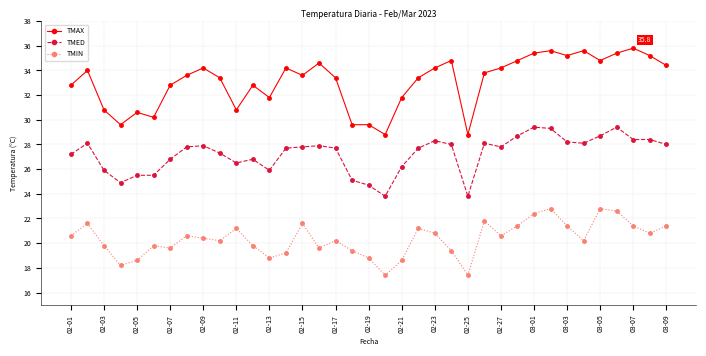

True or false: TMED and TMIN cross at least once.

False